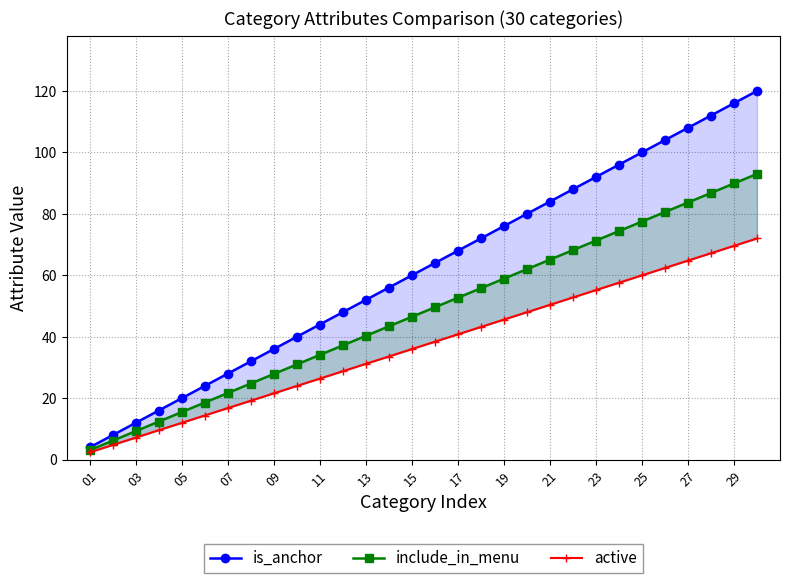

What is the value of the include_in_menu point at the 29th from the left?

89.9